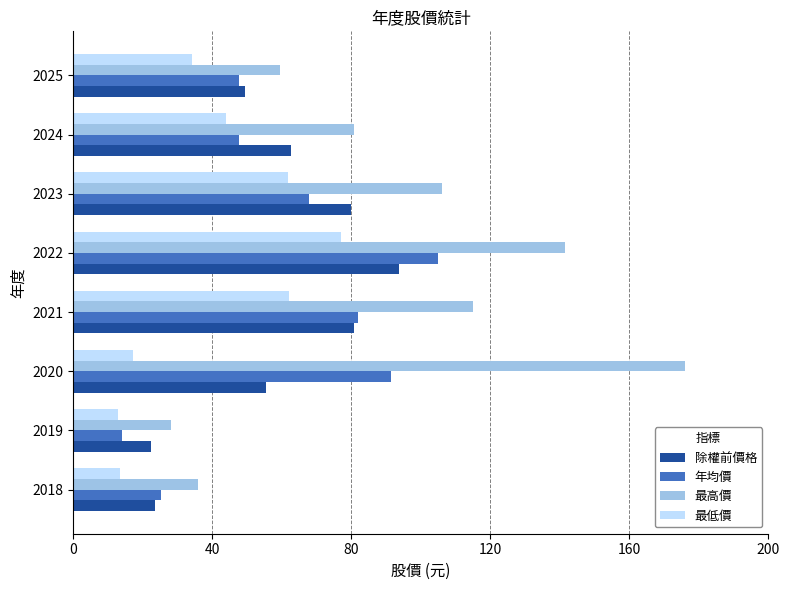

What is the difference between the maximum and minimum values in the 年均價 series?

91.1